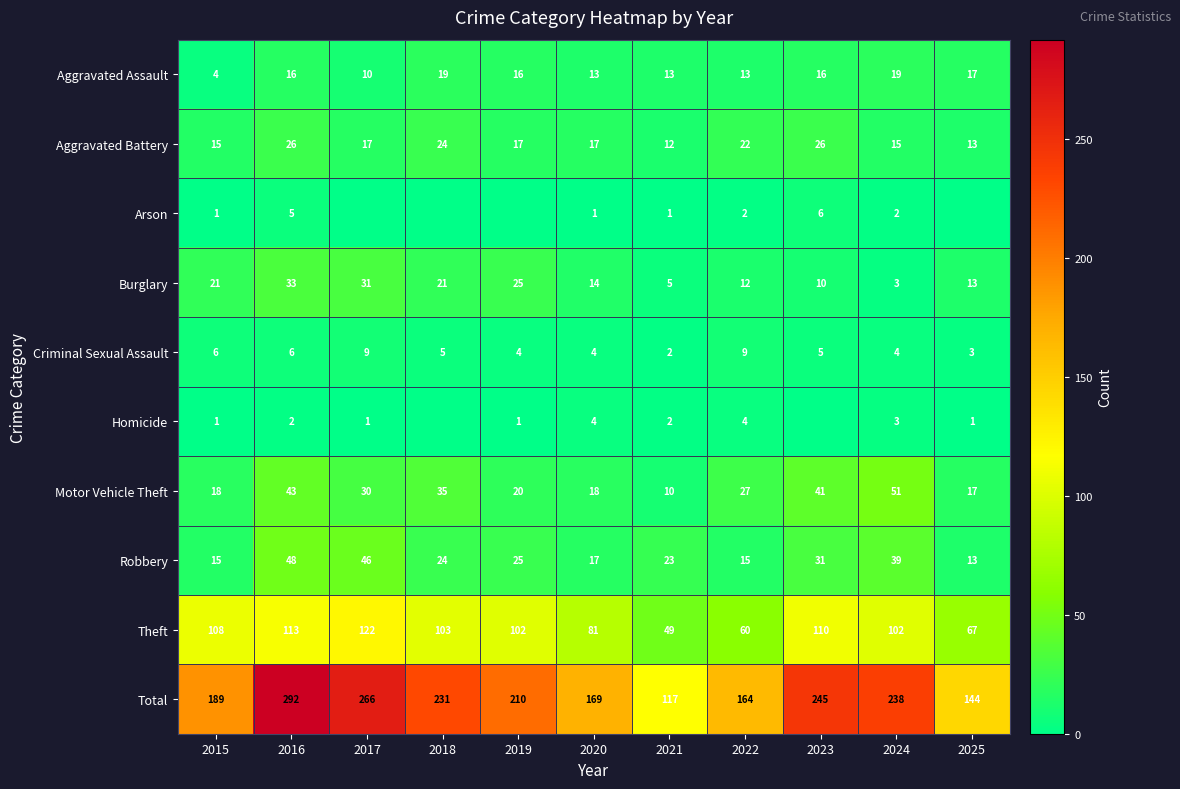

What is the average value of the Theft series?

92